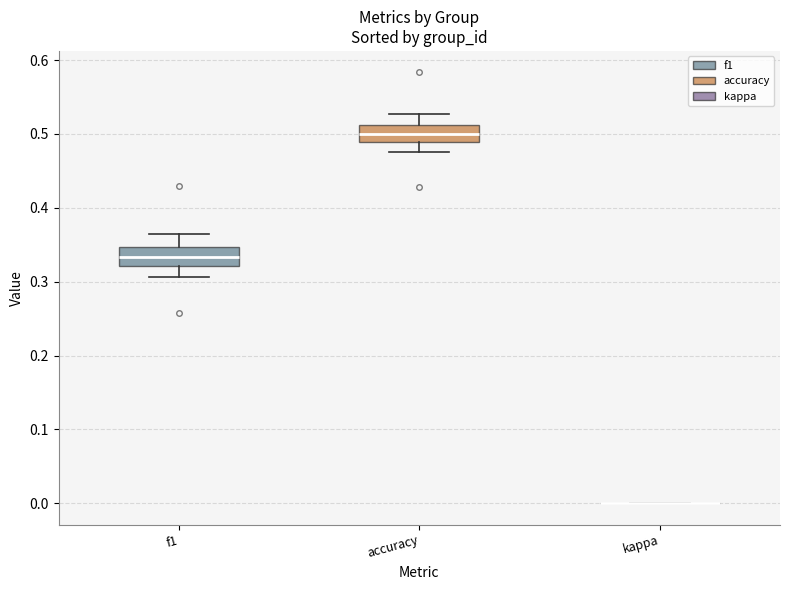

Reading left to right, read every box against the y-axis: the position of its median line, the range the box covers, and the ends of its whiskers. The values are not printed on the chart, so give them approximately, as read against the axis.

f1: median 0.33, box 0.32 to 0.35, whiskers 0.31 to 0.36
accuracy: median 0.50, box 0.49 to 0.51, whiskers 0.48 to 0.53
kappa: box collapsed to a line at 0.00, whiskers 0.00 to 0.00